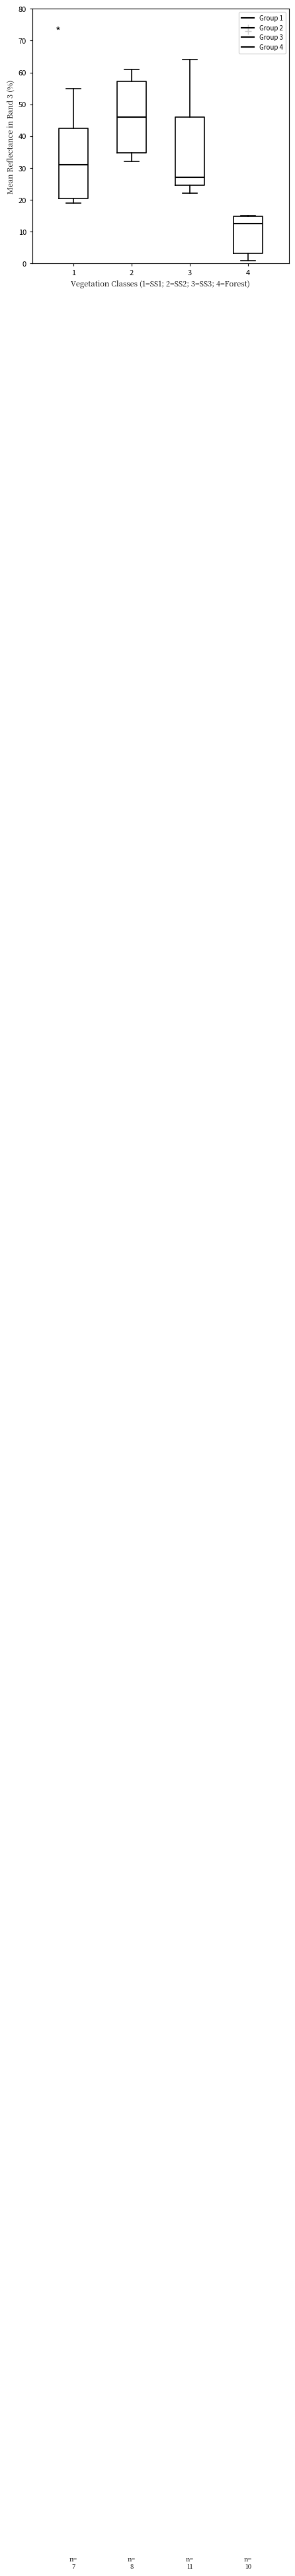

Which box's median line is the lowest?

4